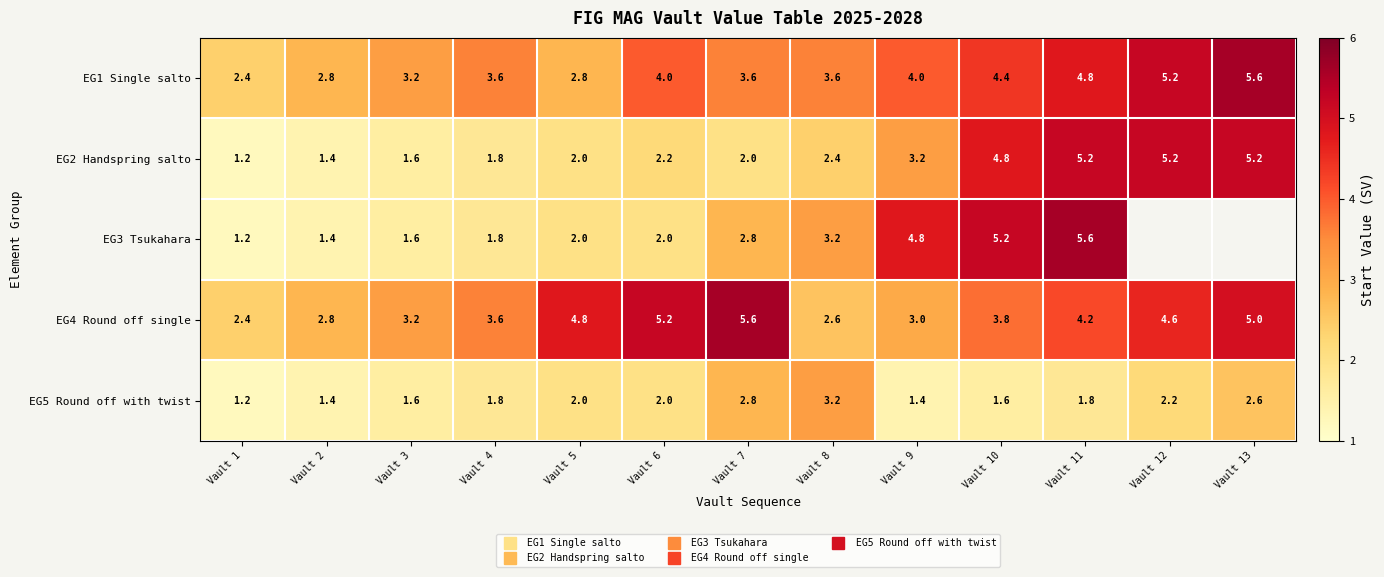

Read the EG4 Round off single value at Vault 4.

3.6